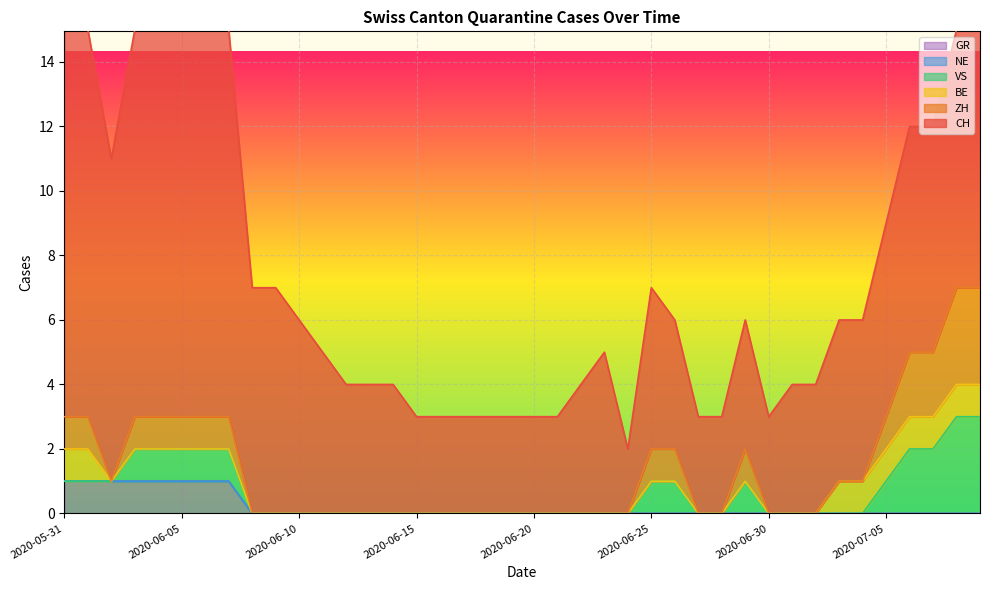

Reading right to left, transcribe all the data shown in this chart.

CH: 2020-07-09=8	2020-07-08=8	2020-07-07=7	2020-07-06=7	2020-07-05=6	2020-07-04=5	2020-07-03=5	2020-07-02=4	2020-07-01=4	2020-06-30=3	2020-06-29=4	2020-06-28=3	2020-06-27=3	2020-06-26=4	2020-06-25=5	2020-06-24=2	2020-06-23=5	2020-06-22=4	2020-06-21=3	2020-06-20=3	2020-06-19=3	2020-06-18=3	2020-06-17=3	2020-06-16=3	2020-06-15=3	2020-06-14=4	2020-06-13=4	2020-06-12=4	2020-06-11=5	2020-06-10=6	2020-06-09=7	2020-06-08=7	2020-06-07=12	2020-06-06=12	2020-06-05=13	2020-06-04=13	2020-06-03=12	2020-06-02=10	2020-06-01=12	2020-05-31=12
ZH: 2020-07-09=3	2020-07-08=3	2020-07-07=2	2020-07-06=2	2020-07-05=1	2020-07-04=0	2020-07-03=0	2020-07-02=0	2020-07-01=0	2020-06-30=0	2020-06-29=1	2020-06-28=0	2020-06-27=0	2020-06-26=1	2020-06-25=1	2020-06-24=0	2020-06-23=0	2020-06-22=0	2020-06-21=0	2020-06-20=0	2020-06-19=0	2020-06-18=0	2020-06-17=0	2020-06-16=0	2020-06-15=0	2020-06-14=0	2020-06-13=0	2020-06-12=0	2020-06-11=0	2020-06-10=0	2020-06-09=0	2020-06-08=0	2020-06-07=1	2020-06-06=1	2020-06-05=1	2020-06-04=1	2020-06-03=1	2020-06-02=0	2020-06-01=1	2020-05-31=1
BE: 2020-07-09=1	2020-07-08=1	2020-07-07=1	2020-07-06=1	2020-07-05=1	2020-07-04=1	2020-07-03=1	2020-07-02=0	2020-07-01=0	2020-06-30=0	2020-06-29=0	2020-06-28=0	2020-06-27=0	2020-06-26=0	2020-06-25=0	2020-06-24=0	2020-06-23=0	2020-06-22=0	2020-06-21=0	2020-06-20=0	2020-06-19=0	2020-06-18=0	2020-06-17=0	2020-06-16=0	2020-06-15=0	2020-06-14=0	2020-06-13=0	2020-06-12=0	2020-06-11=0	2020-06-10=0	2020-06-09=0	2020-06-08=0	2020-06-07=0	2020-06-06=0	2020-06-05=0	2020-06-04=0	2020-06-03=0	2020-06-02=0	2020-06-01=1	2020-05-31=1
VS: 2020-07-09=3	2020-07-08=3	2020-07-07=2	2020-07-06=2	2020-07-05=1	2020-07-04=0	2020-07-03=0	2020-07-02=0	2020-07-01=0	2020-06-30=0	2020-06-29=1	2020-06-28=0	2020-06-27=0	2020-06-26=1	2020-06-25=1	2020-06-24=0	2020-06-23=0	2020-06-22=0	2020-06-21=0	2020-06-20=0	2020-06-19=0	2020-06-18=0	2020-06-17=0	2020-06-16=0	2020-06-15=0	2020-06-14=0	2020-06-13=0	2020-06-12=0	2020-06-11=0	2020-06-10=0	2020-06-09=0	2020-06-08=0	2020-06-07=1	2020-06-06=1	2020-06-05=1	2020-06-04=1	2020-06-03=1	2020-06-02=0	2020-06-01=0	2020-05-31=0
NE: 2020-07-09=0	2020-07-08=0	2020-07-07=0	2020-07-06=0	2020-07-05=0	2020-07-04=0	2020-07-03=0	2020-07-02=0	2020-07-01=0	2020-06-30=0	2020-06-29=0	2020-06-28=0	2020-06-27=0	2020-06-26=0	2020-06-25=0	2020-06-24=0	2020-06-23=0	2020-06-22=0	2020-06-21=0	2020-06-20=0	2020-06-19=0	2020-06-18=0	2020-06-17=0	2020-06-16=0	2020-06-15=0	2020-06-14=0	2020-06-13=0	2020-06-12=0	2020-06-11=0	2020-06-10=0	2020-06-09=0	2020-06-08=0	2020-06-07=0	2020-06-06=0	2020-06-05=0	2020-06-04=0	2020-06-03=0	2020-06-02=0	2020-06-01=0	2020-05-31=0
GR: 2020-07-09=0	2020-07-08=0	2020-07-07=0	2020-07-06=0	2020-07-05=0	2020-07-04=0	2020-07-03=0	2020-07-02=0	2020-07-01=0	2020-06-30=0	2020-06-29=0	2020-06-28=0	2020-06-27=0	2020-06-26=0	2020-06-25=0	2020-06-24=0	2020-06-23=0	2020-06-22=0	2020-06-21=0	2020-06-20=0	2020-06-19=0	2020-06-18=0	2020-06-17=0	2020-06-16=0	2020-06-15=0	2020-06-14=0	2020-06-13=0	2020-06-12=0	2020-06-11=0	2020-06-10=0	2020-06-09=0	2020-06-08=0	2020-06-07=1	2020-06-06=1	2020-06-05=1	2020-06-04=1	2020-06-03=1	2020-06-02=1	2020-06-01=1	2020-05-31=1